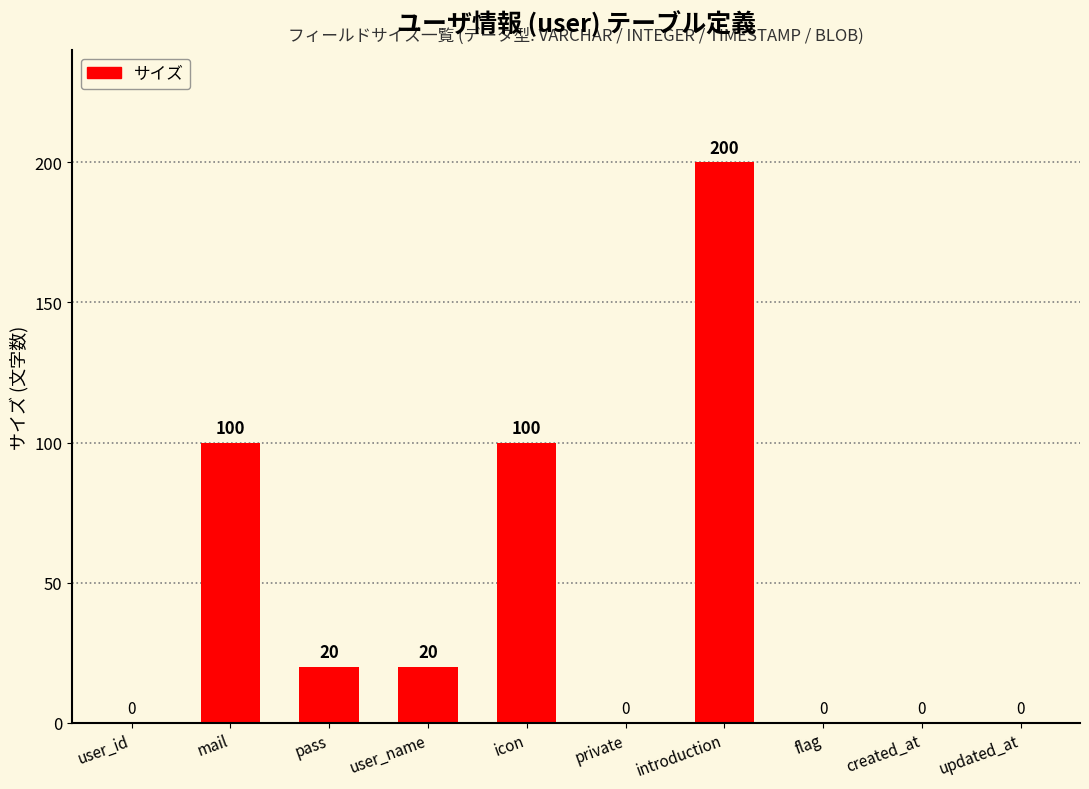

Are the bars horizontal?

No